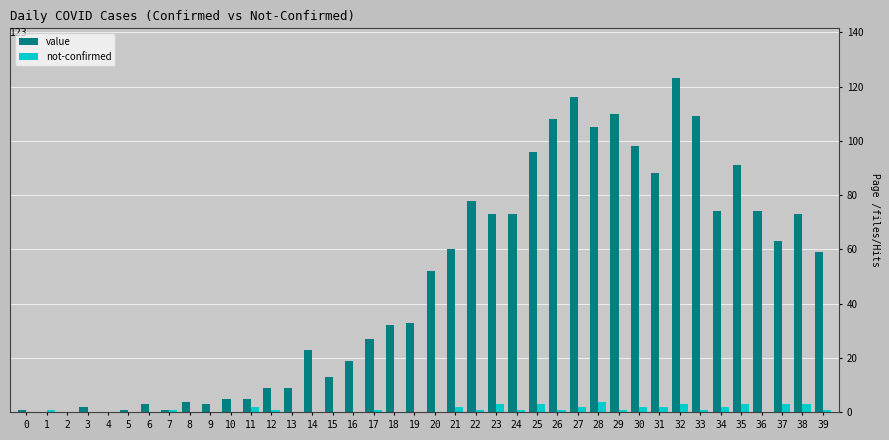

Which label corresponds to the largest value in the chart?

32